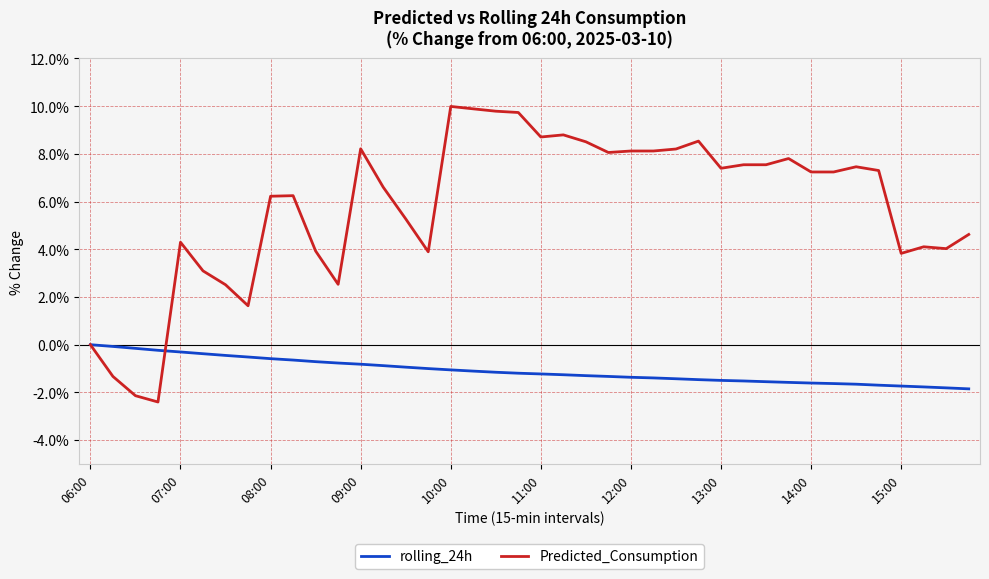

What is the lowest value of the rolling_24h series?

-1.9